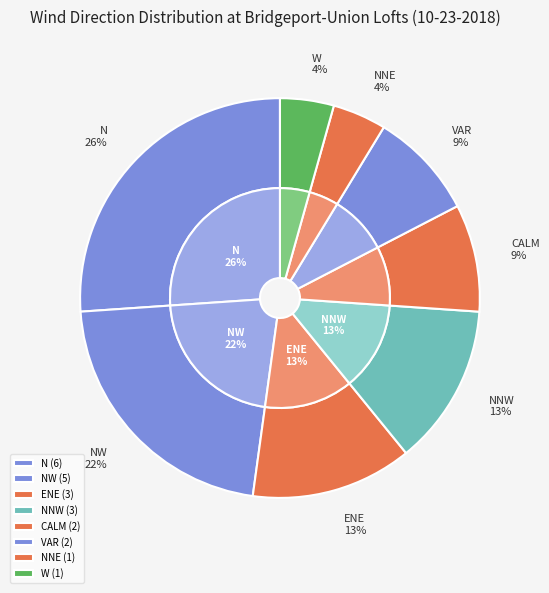

Is it true that ENE is 13% of the pie?

True